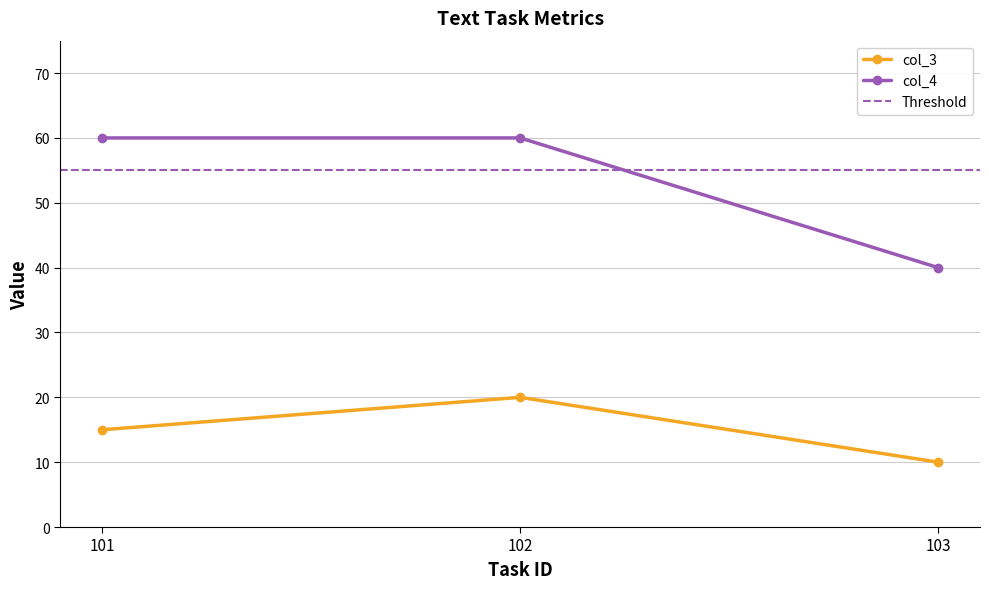

How many col_3 values are between 10 and 20?

3